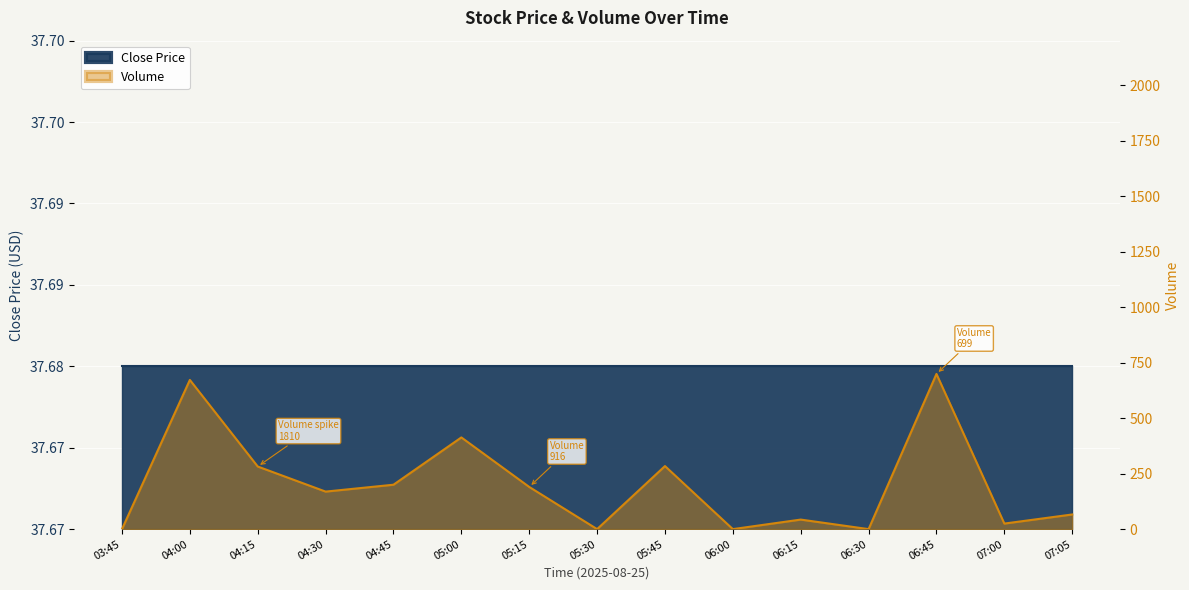

How many values exceed 169?

7